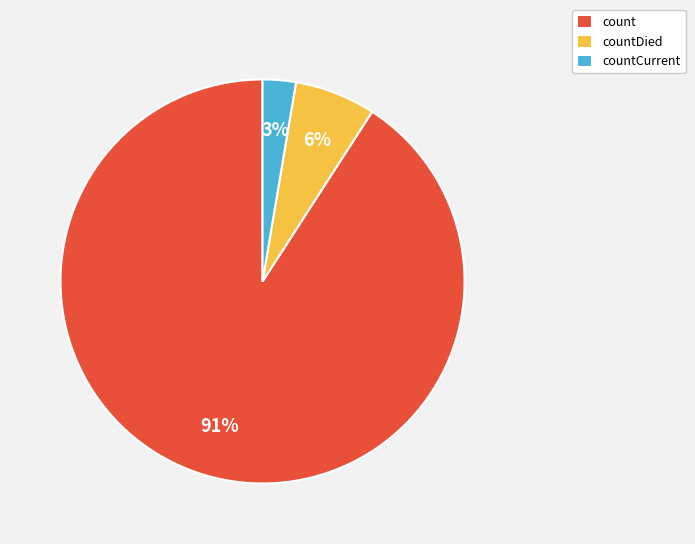

To the nearest percent, what is the average slice percentage?

33%